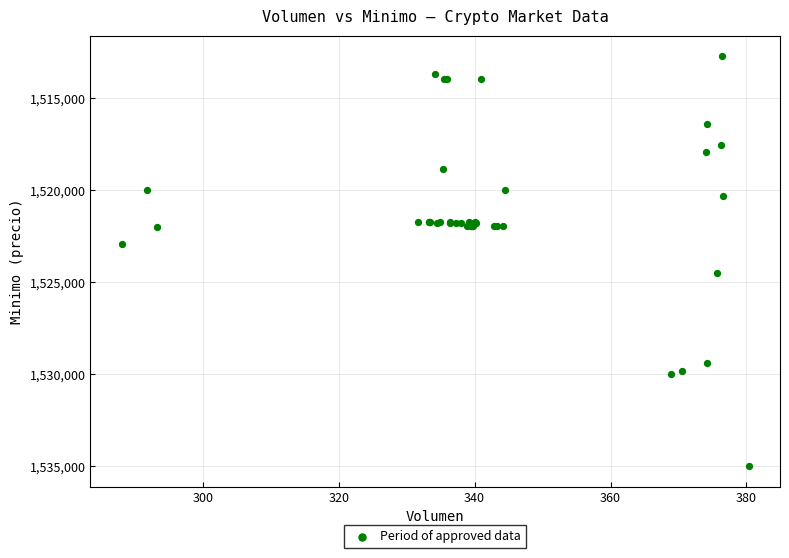

What Y value in the scatter plot is closest to 1523862?

1524513